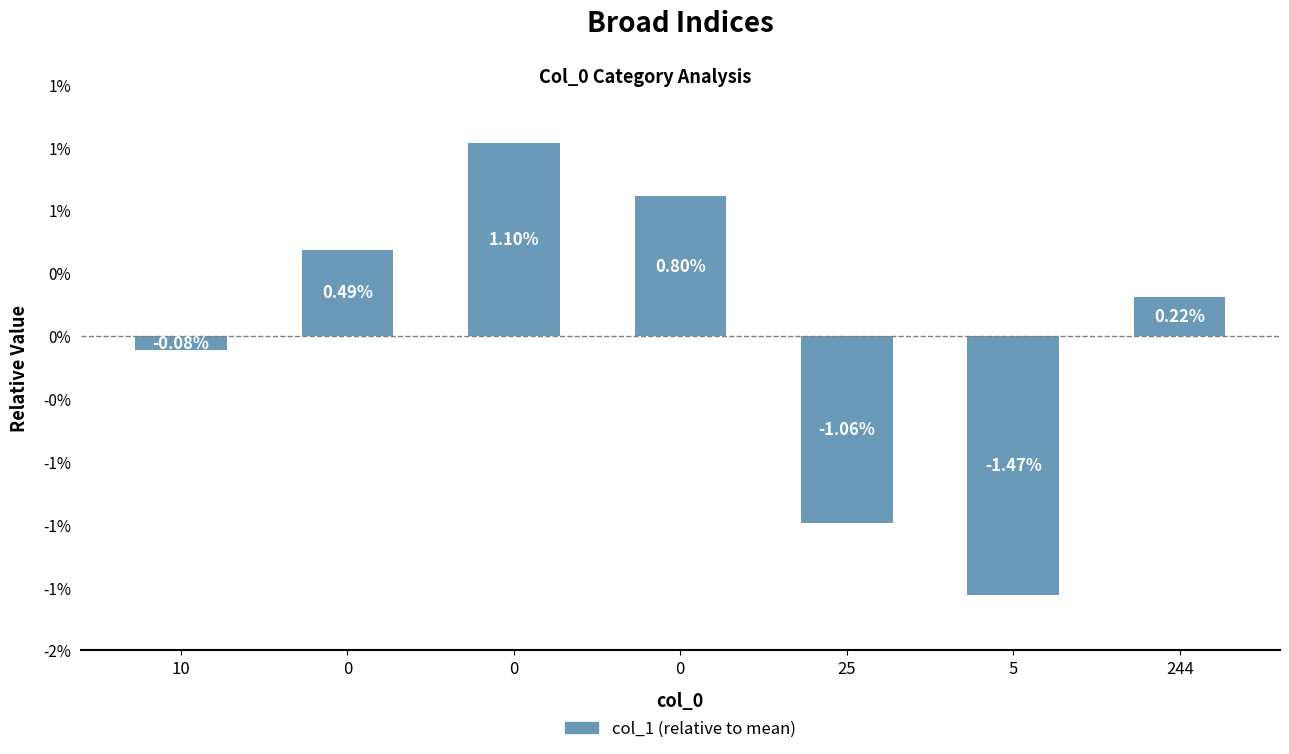

Does the chart contain any negative values?

Yes